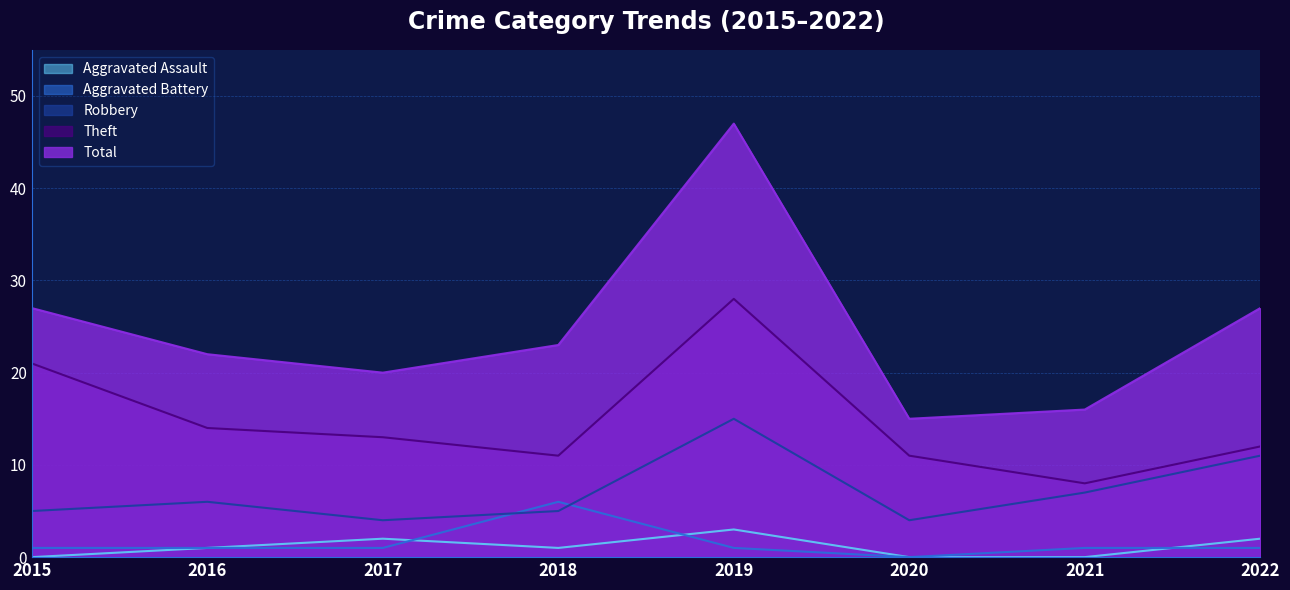

How many lines are shown in the chart?

5